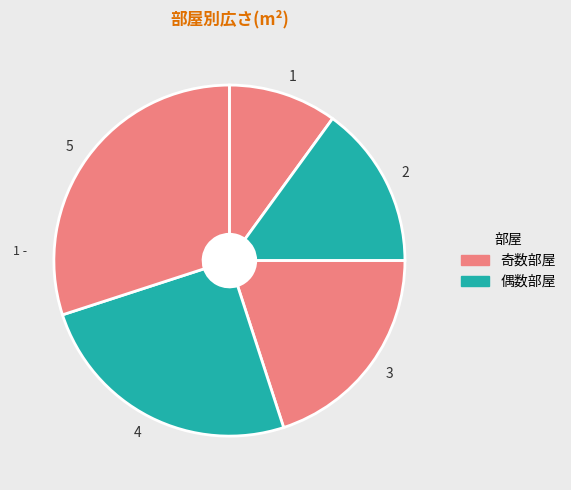

Is 1 the majority of the pie?

No